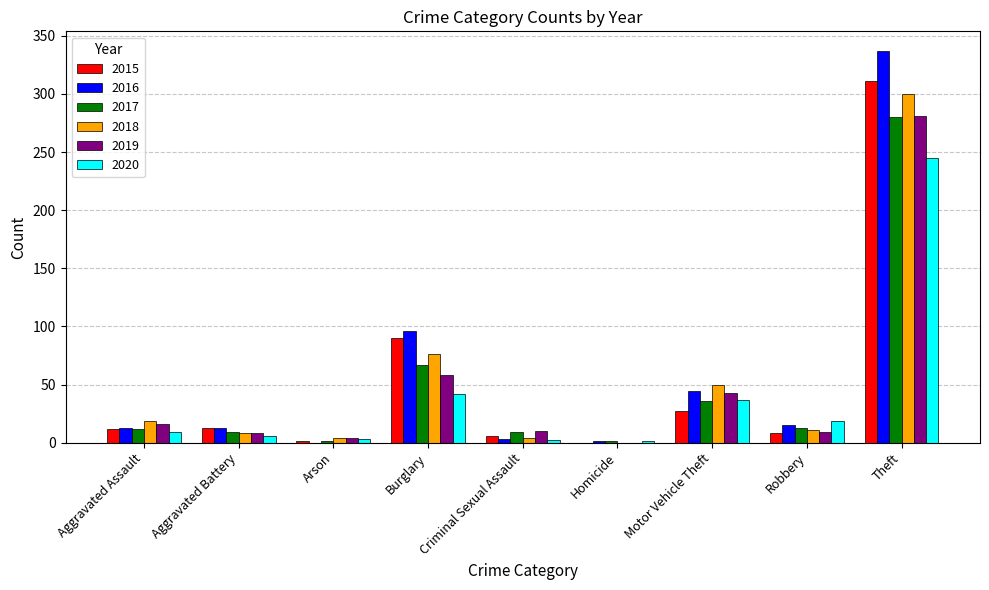

What is the approximate value of 2020 at Aggravated Assault?

9